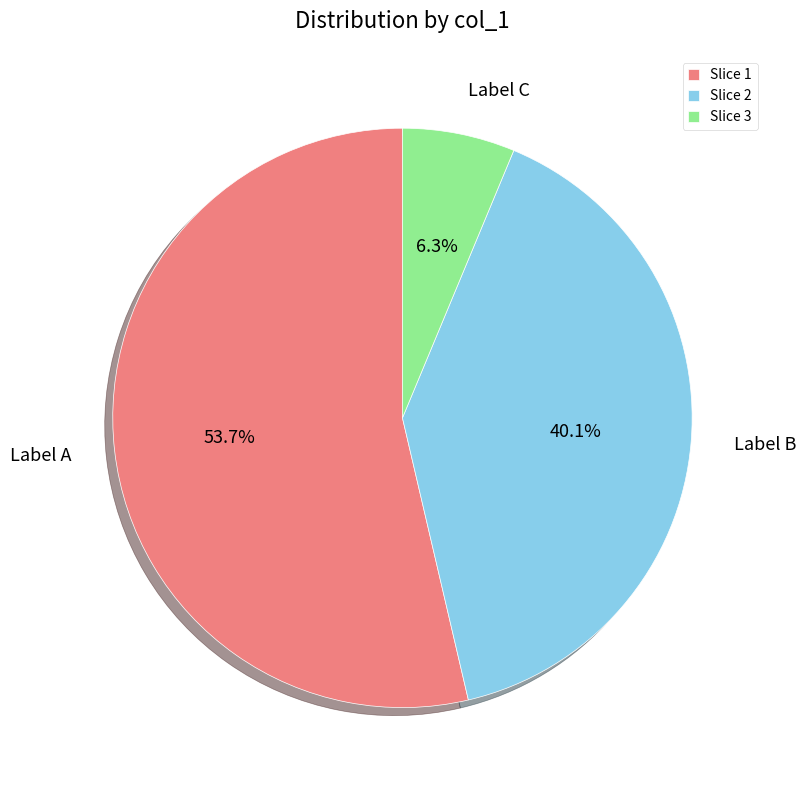

What is the ratio of the value at Slice 1 to the value at Slice 3?

8.5